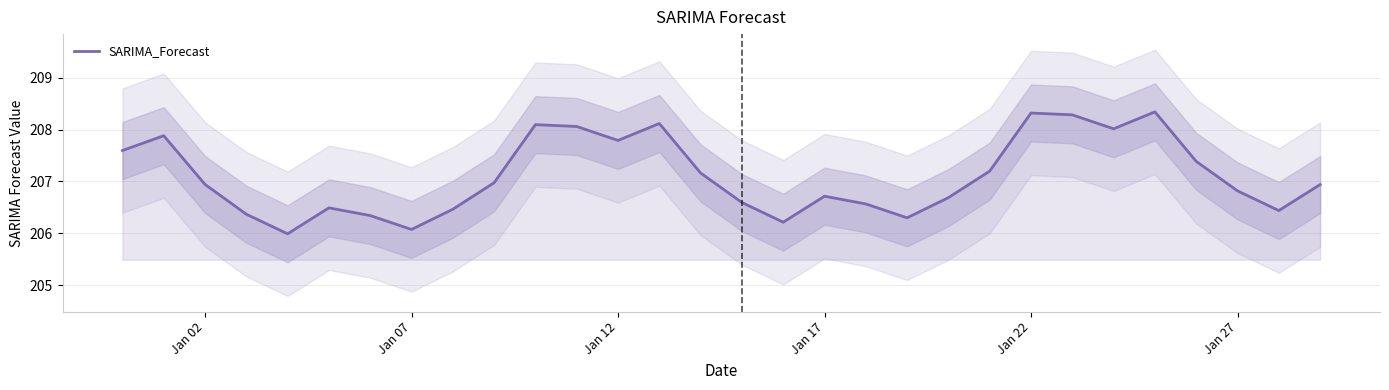

What is the lowest value of the SARIMA_Forecast series?

206.0